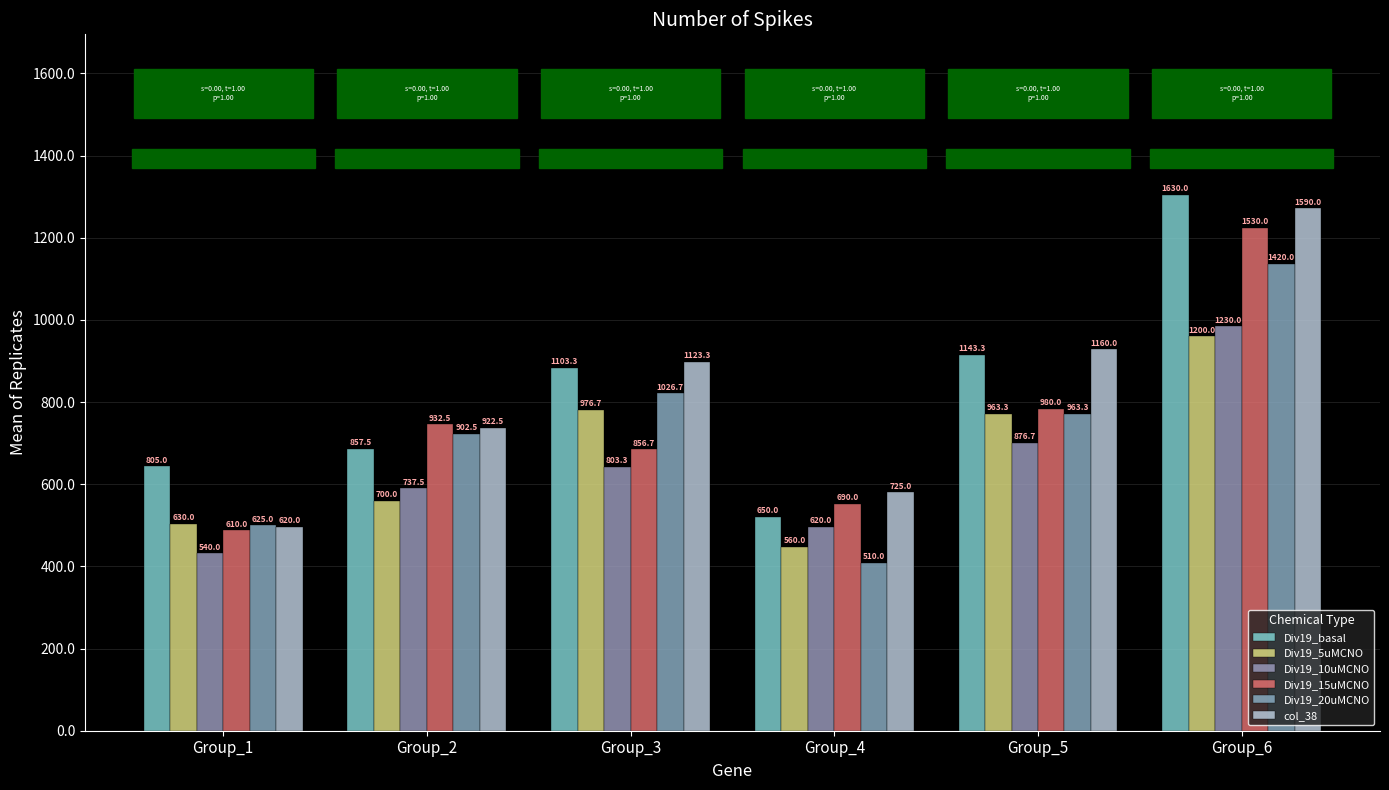

Is the value of col_38 at Group_3 greater than the value of Div19_15uMCNO at Group_3?

Yes